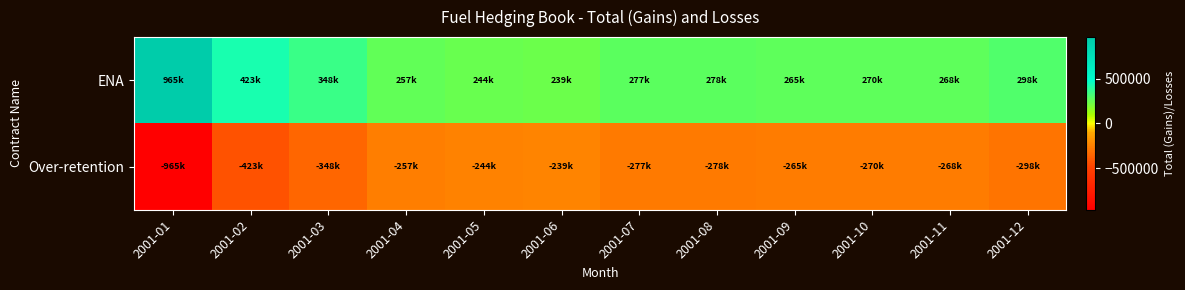

What is the spread (max minus min) of values at 2001-09?

529500